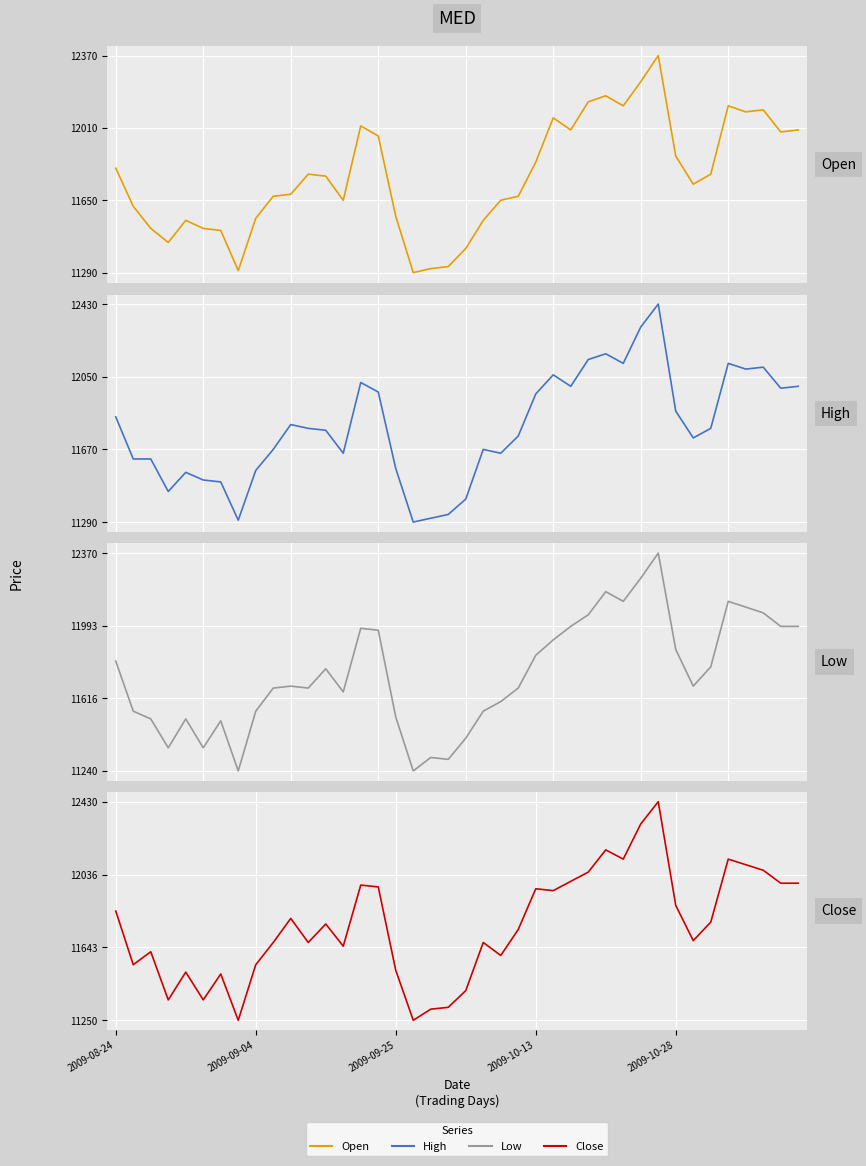

What is the highest value of the Close series?

12430